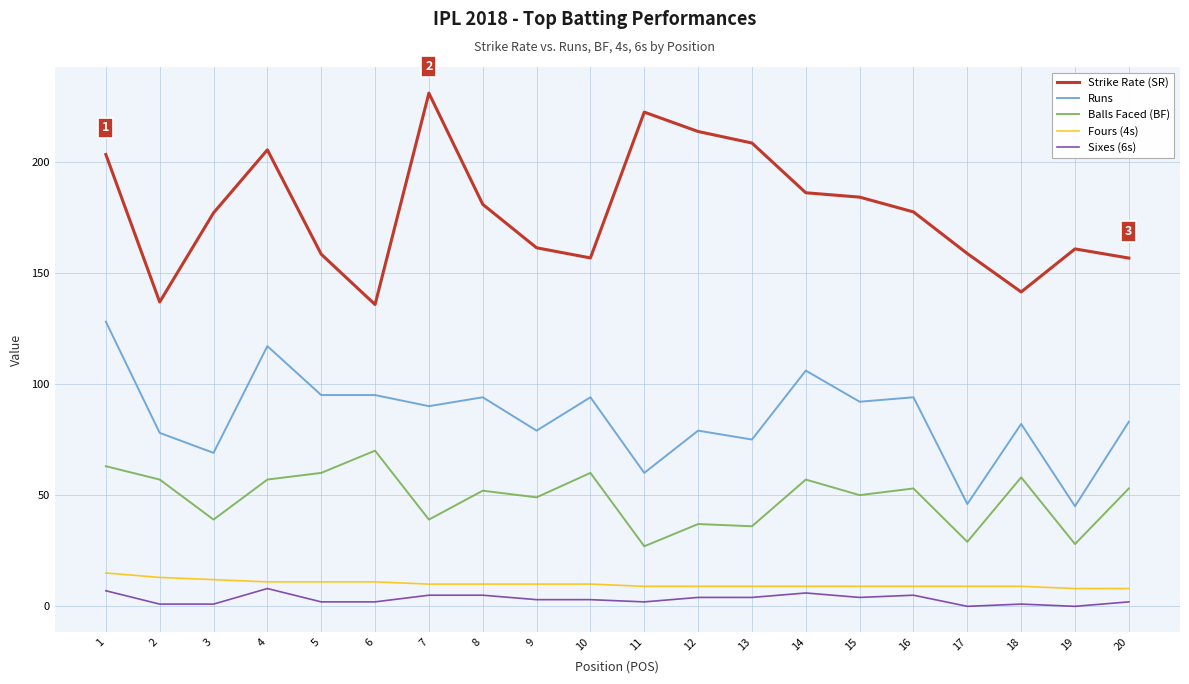

At which category is the sum across all series the highest?

1